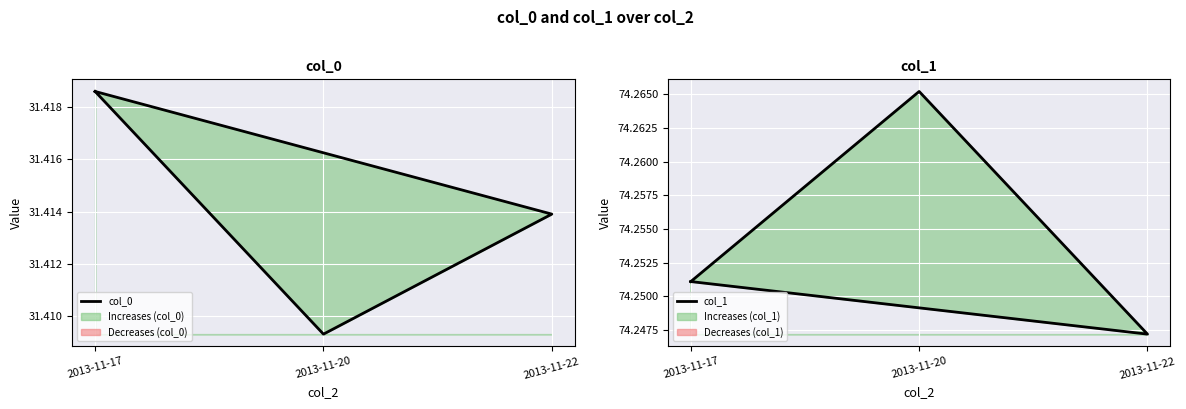

What is the highest value of the col_1 series?

74.3